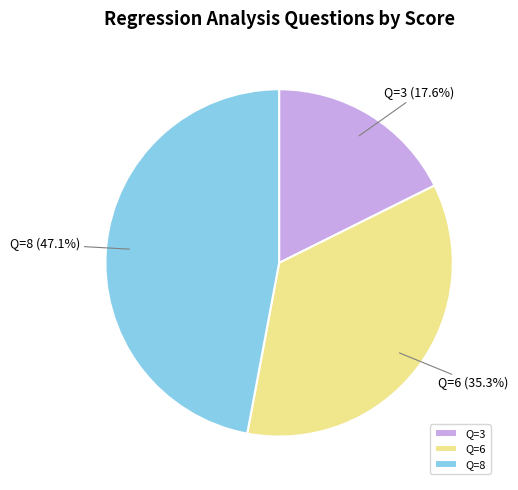

What is the largest slice in the pie chart?

Q=8